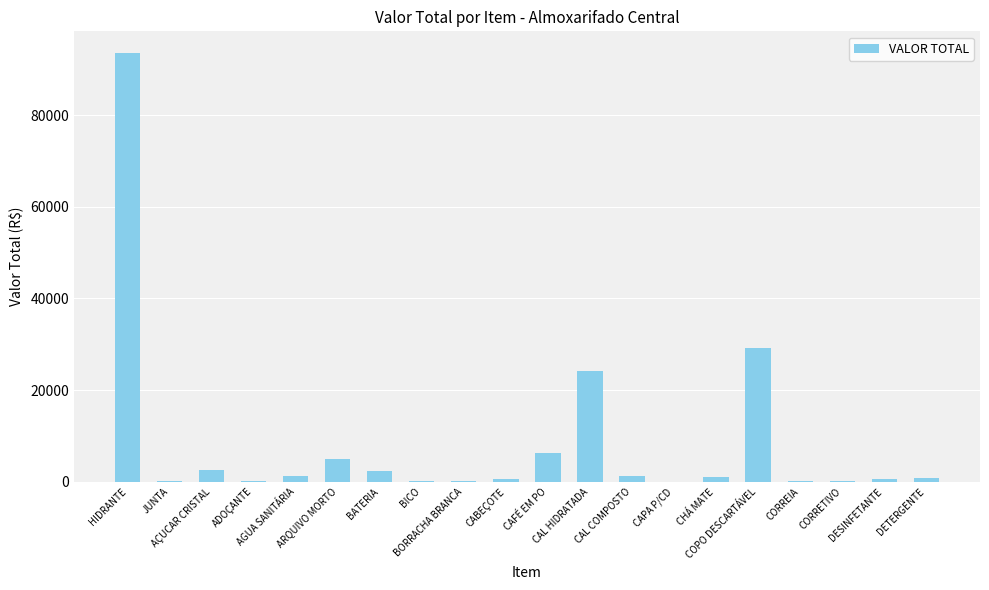

Which category has the highest value across all series?

HIDRANTE